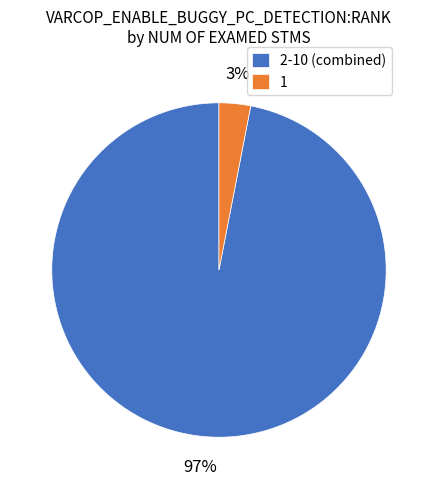

Is there a majority slice in this chart?

Yes